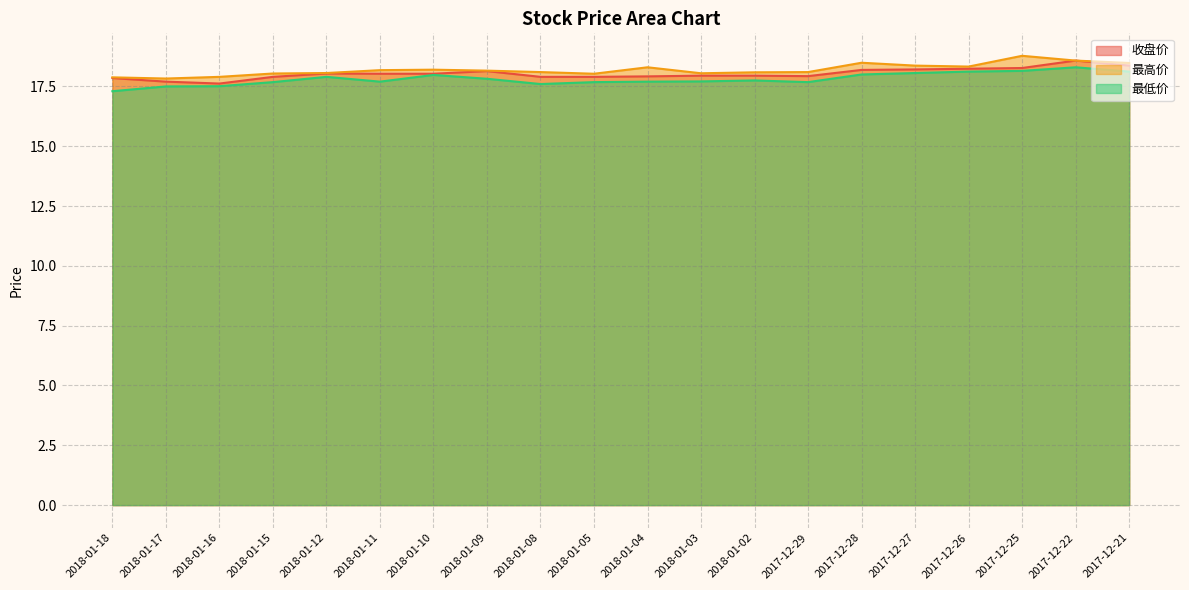

What is the label of the 16th point from the left?

2017-12-27